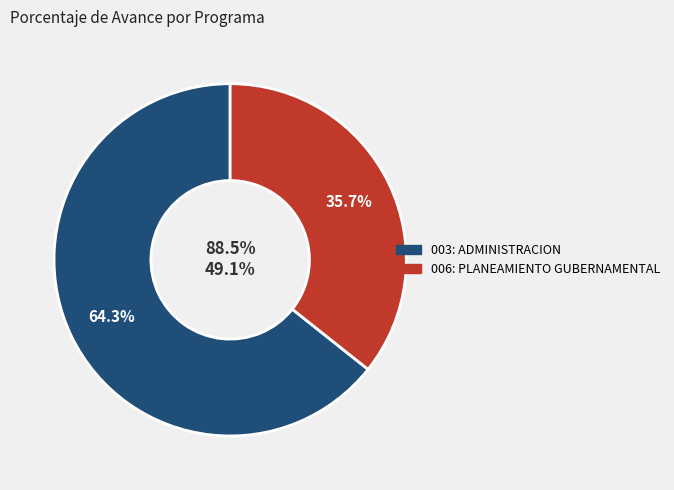

What is the ratio of the value at 003: ADMINISTRACION to the value at 006: PLANEAMIENTO GUBERNAMENTAL?

1.8